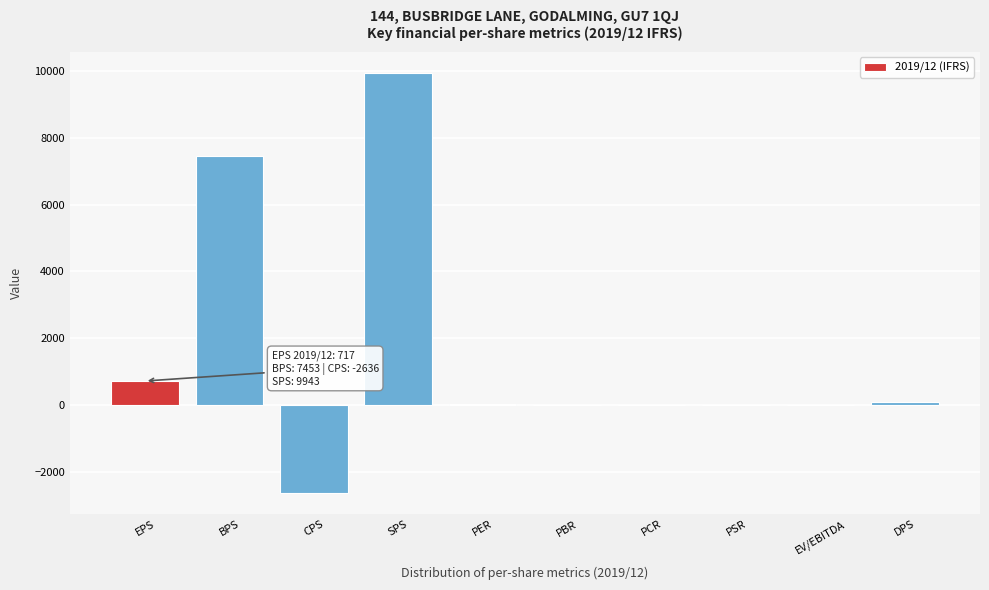

What is the sum of all values?

15585.4